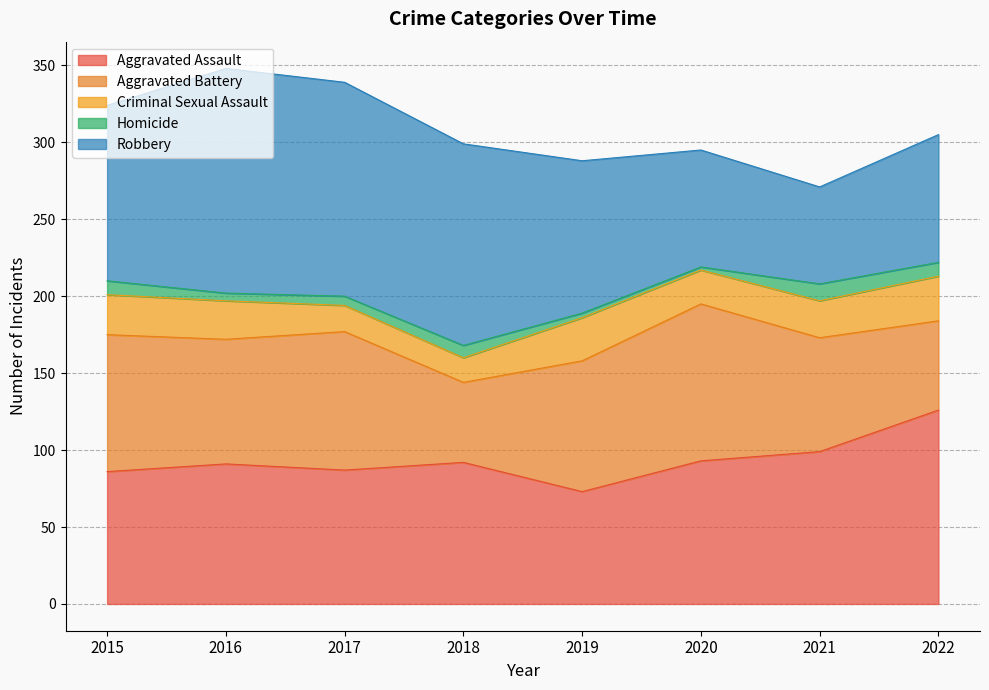

What is the difference between the maximum and second lowest values in the Homicide series?

8